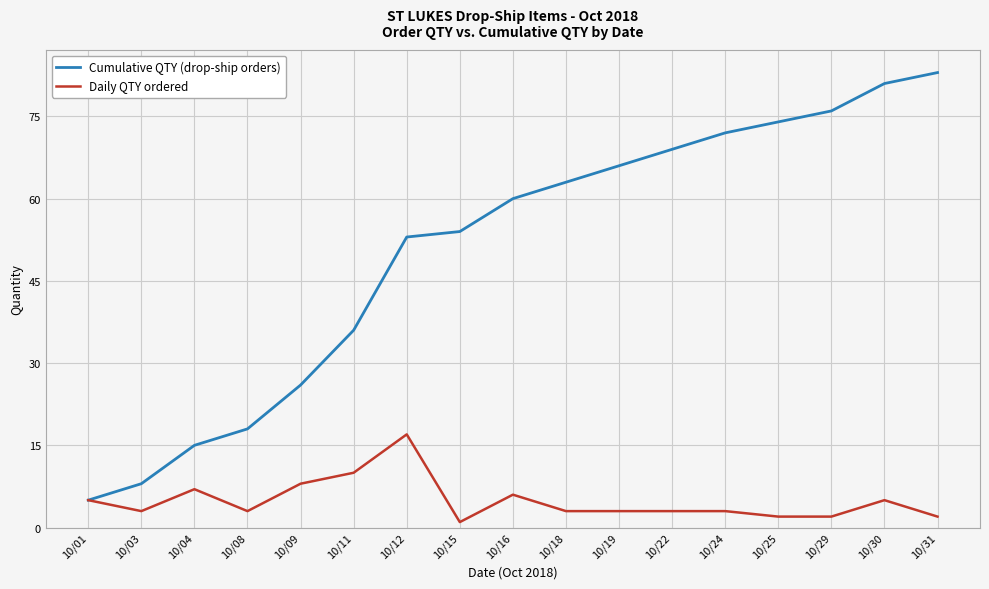

True or false: Daily QTY ordered has a value of 3 at 10/24.

True